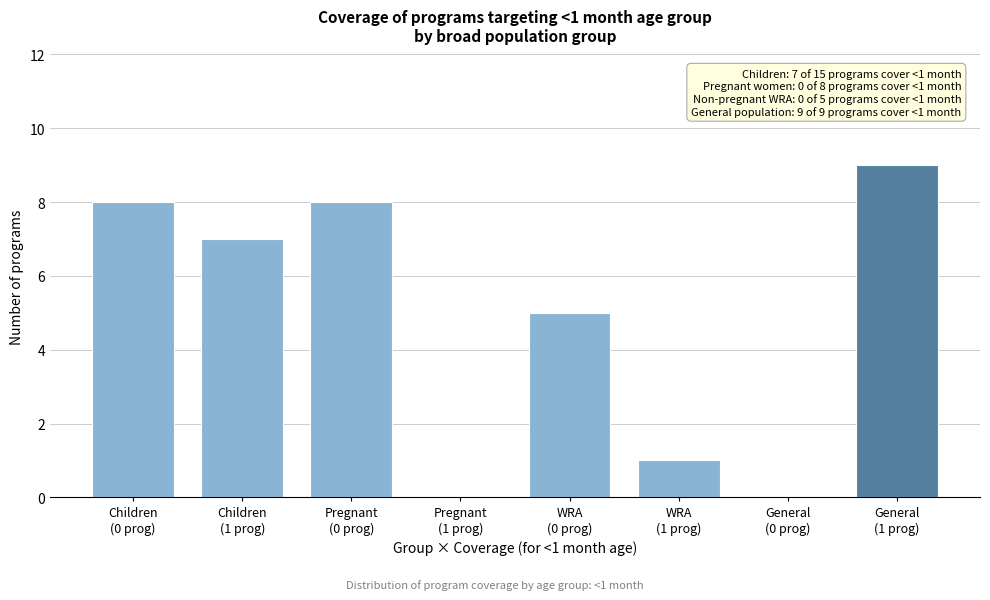

What is the greatest value displayed?

9